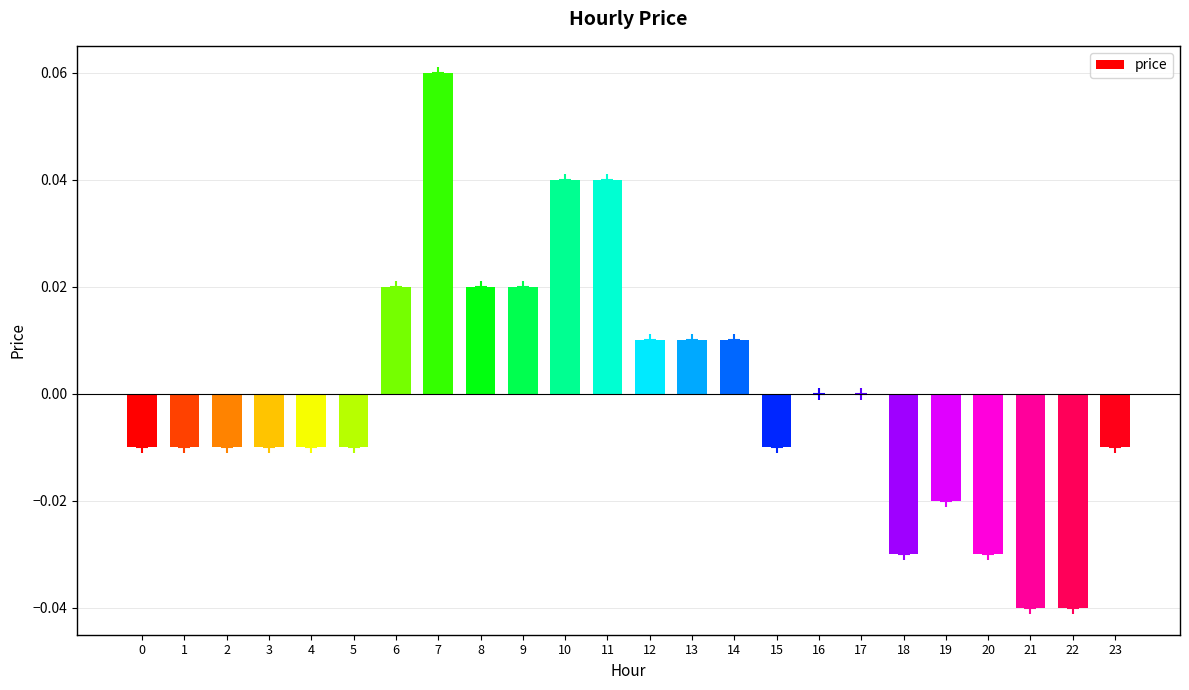

Is it true that the value at 13 is 0.0?

True